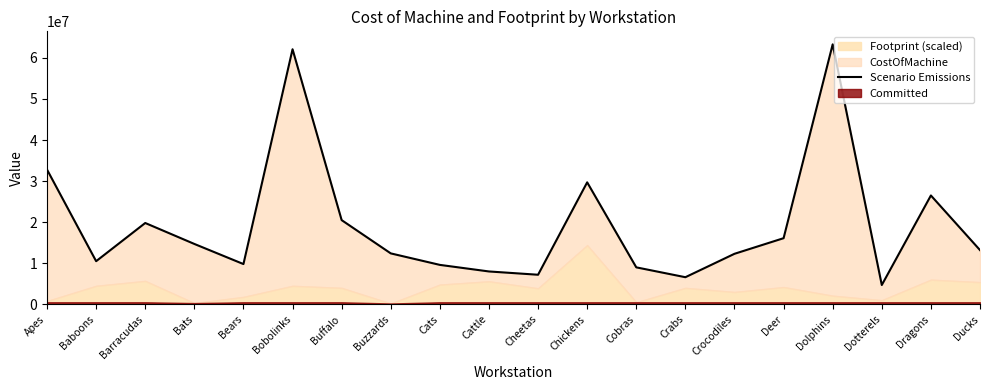

What is the difference between the maximum and minimum values?

58600000